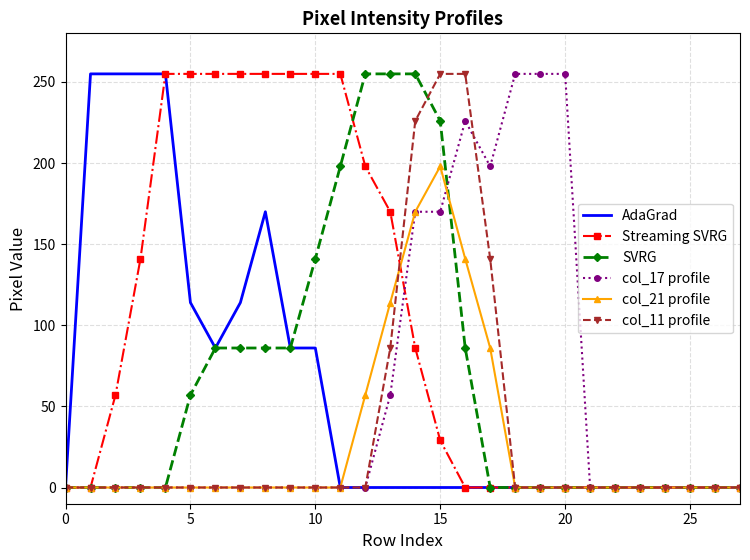

What is the maximum value shown in the chart?

255